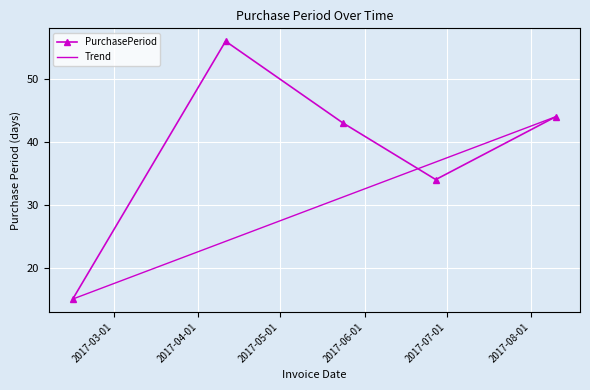

Reading left to right, list all the values displayed in this chart.

2017-02-14=15	2017-04-11=56	2017-05-24=43	2017-06-27=34	2017-08-10=44